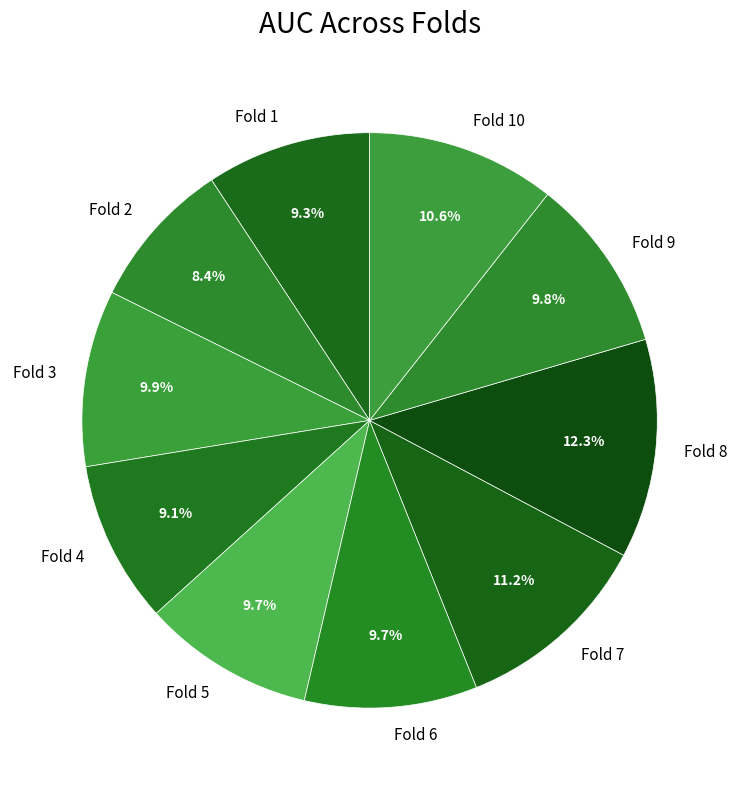

Is it true that Fold 1 is 4% of the pie?

False